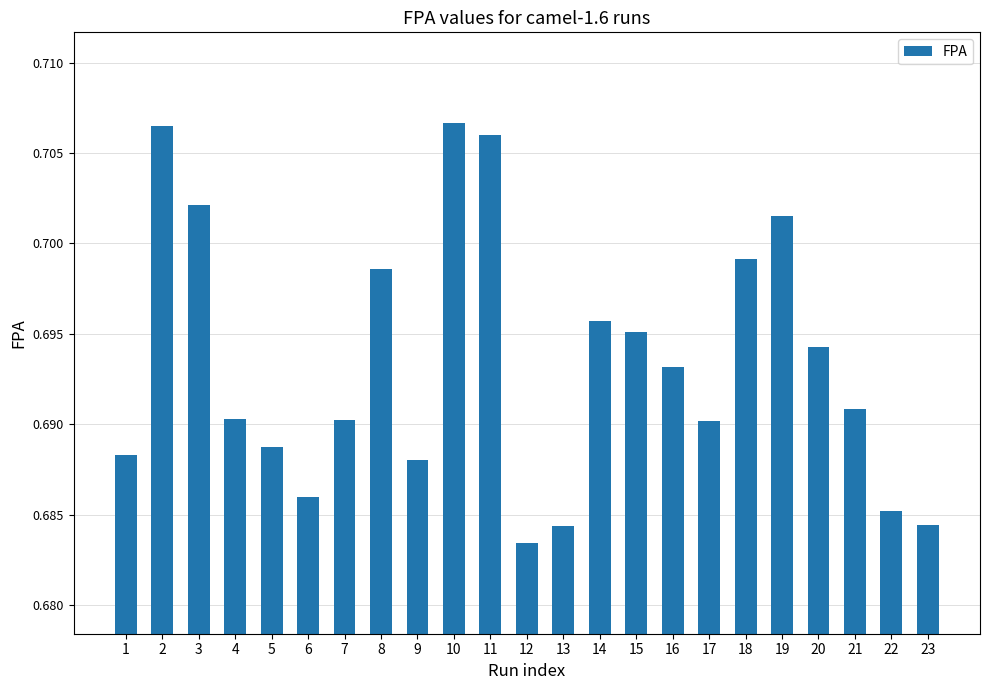

Which category has the lowest value across all series?

12